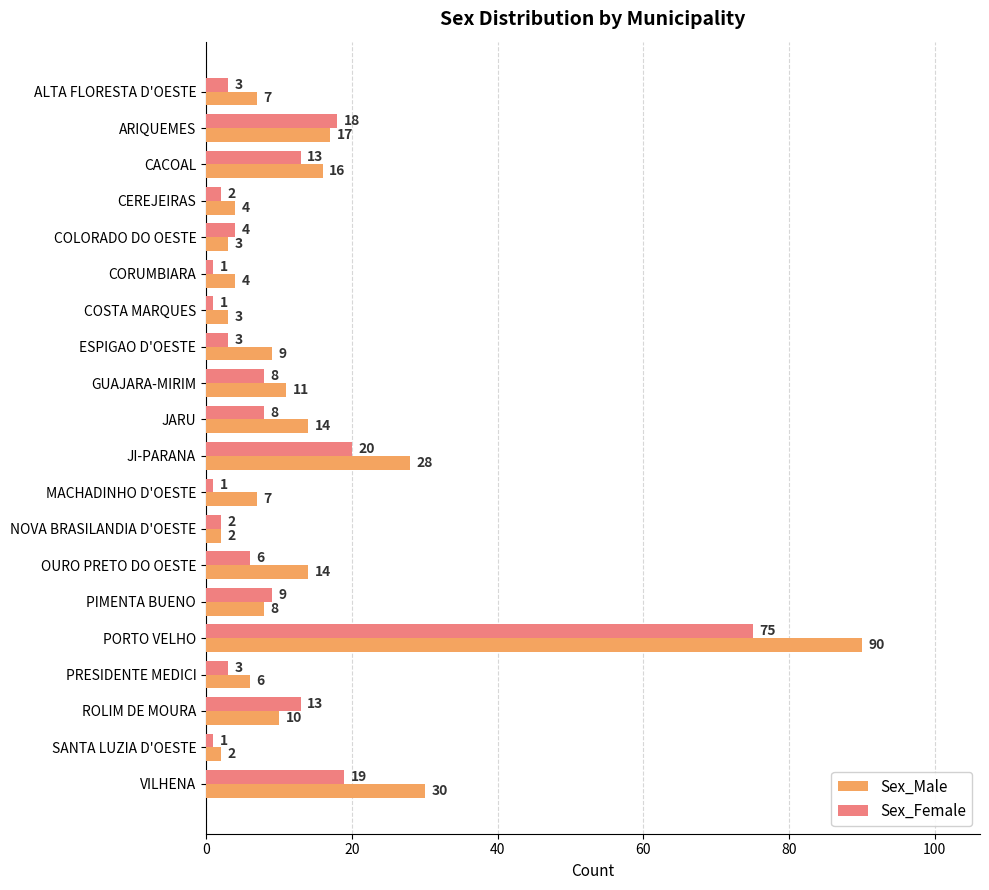

List the series in order of their peak value, lowest first.

Sex_Female, Sex_Male